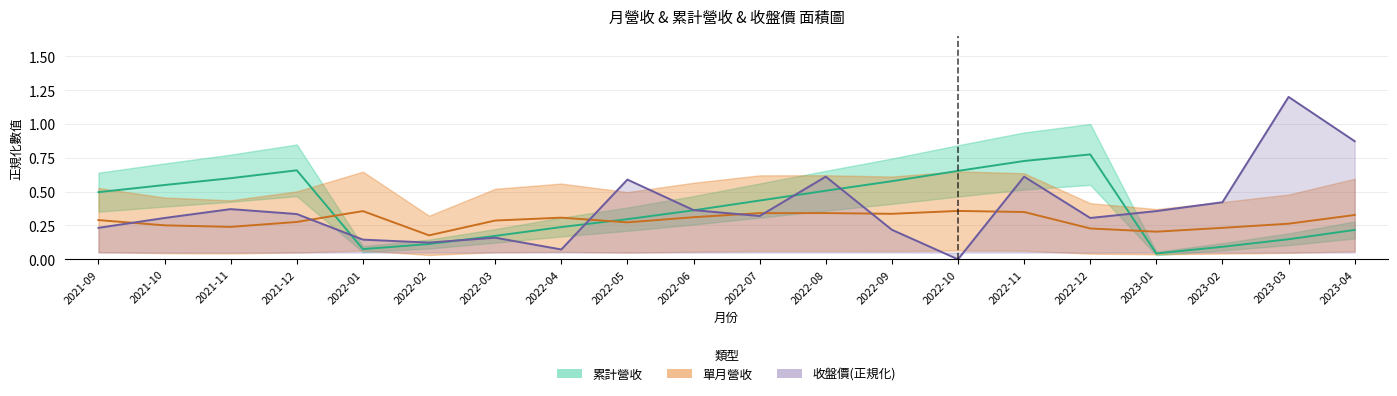

After their last crossing, which series has the higher values: 單月營收中線 or 累計營收中線?

單月營收中線